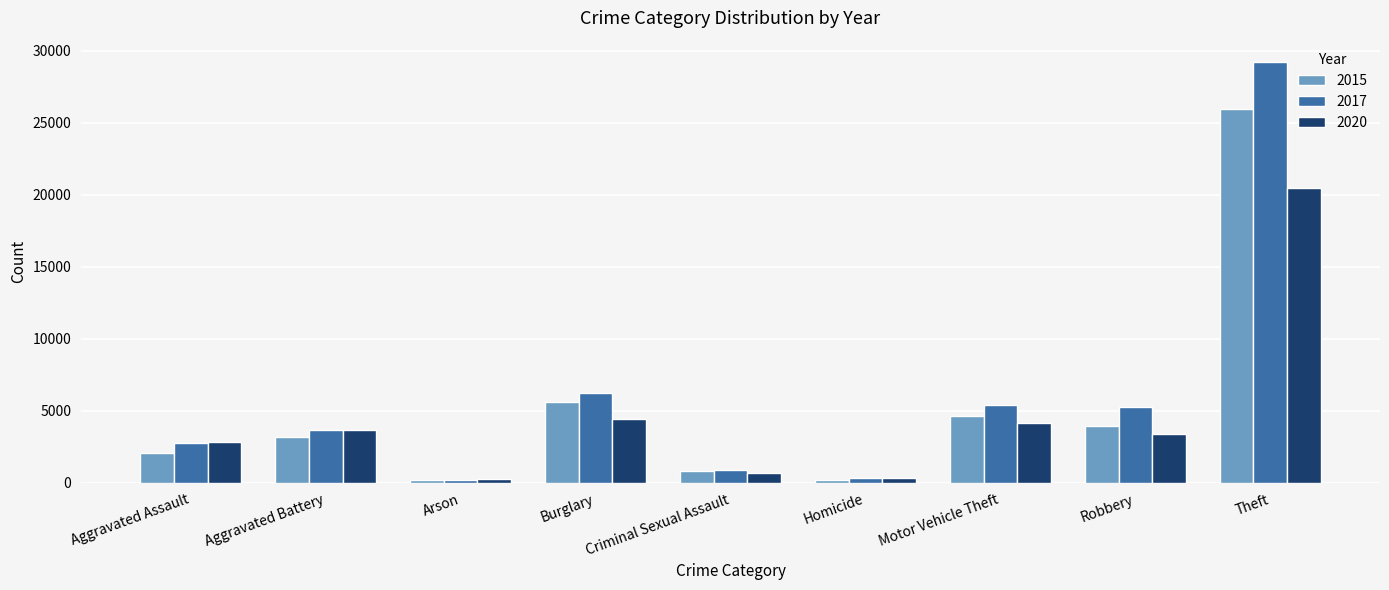

At which label does 2017 reach its peak?

Theft